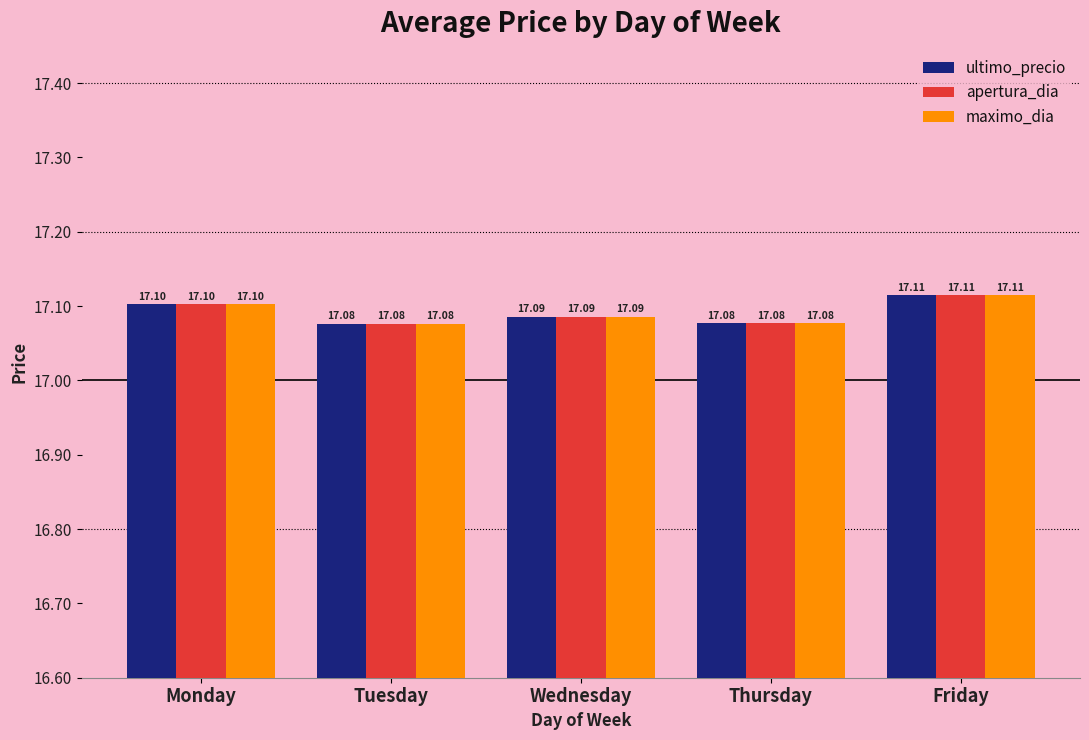

What are all the series names shown in the legend?

ultimo_precio, apertura_dia, maximo_dia